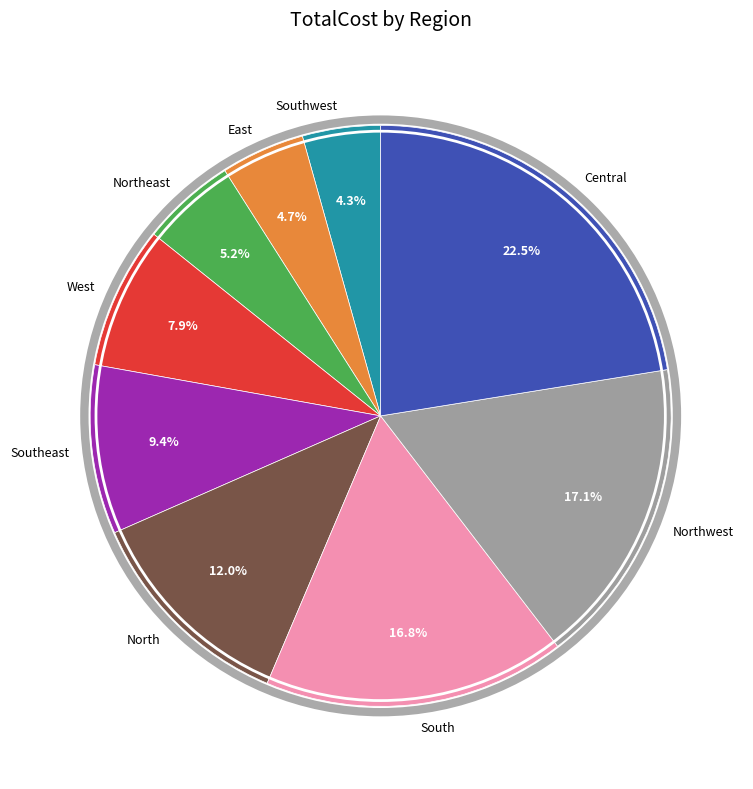

Does any single category account for the majority?

No